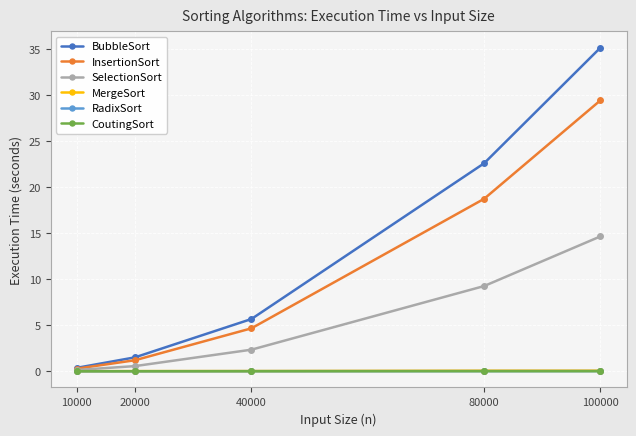

Which series has the largest range (max minus min)?

BubbleSort